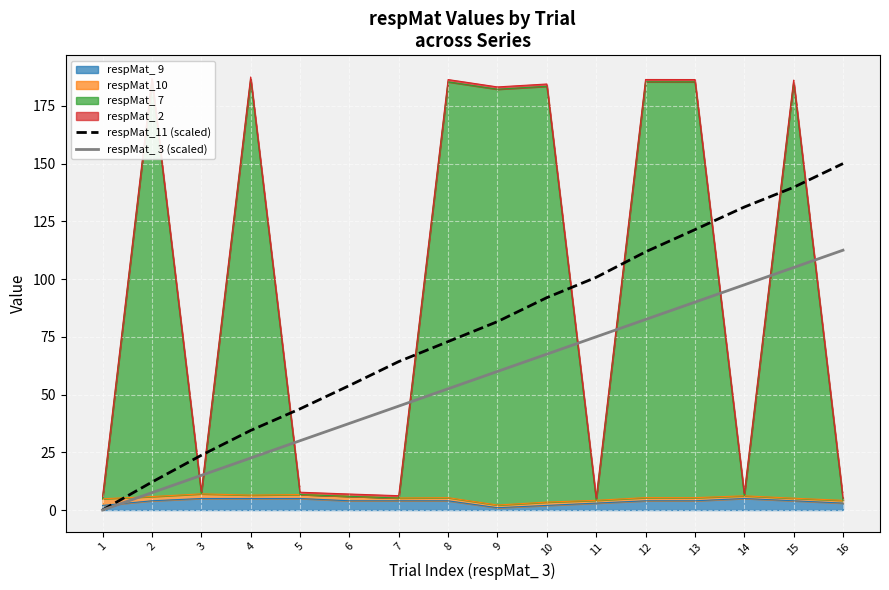

True or false: respMat_ 3 (scaled) has a value of 67.5 at 10.

True